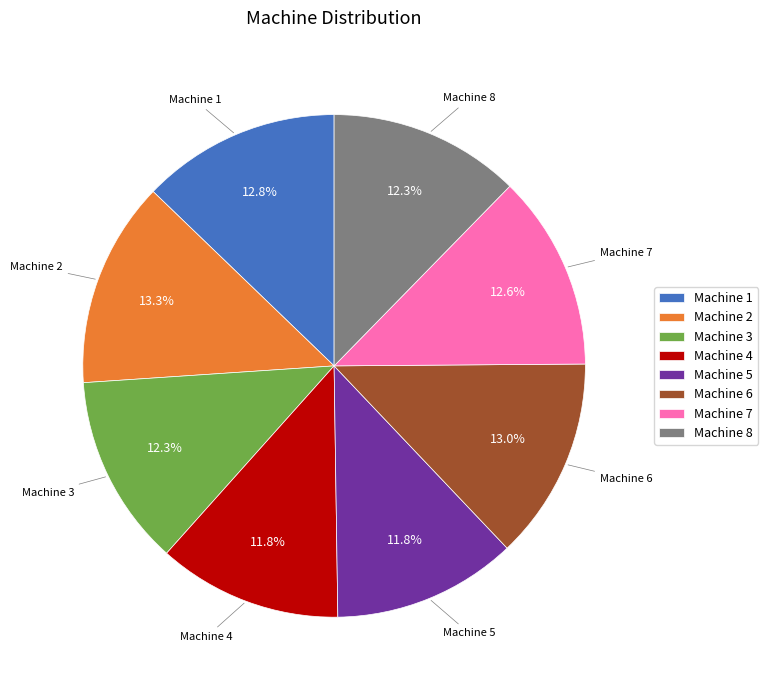

How many slices are in this pie chart?

8